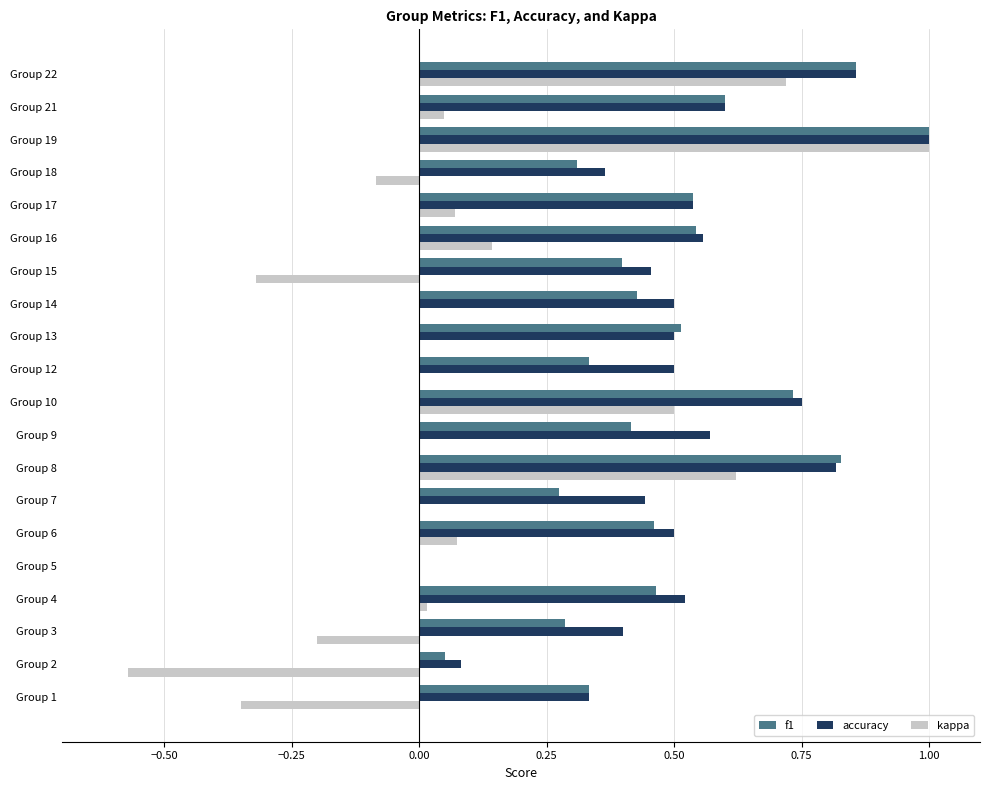

Which series has the largest total across all categories?

accuracy